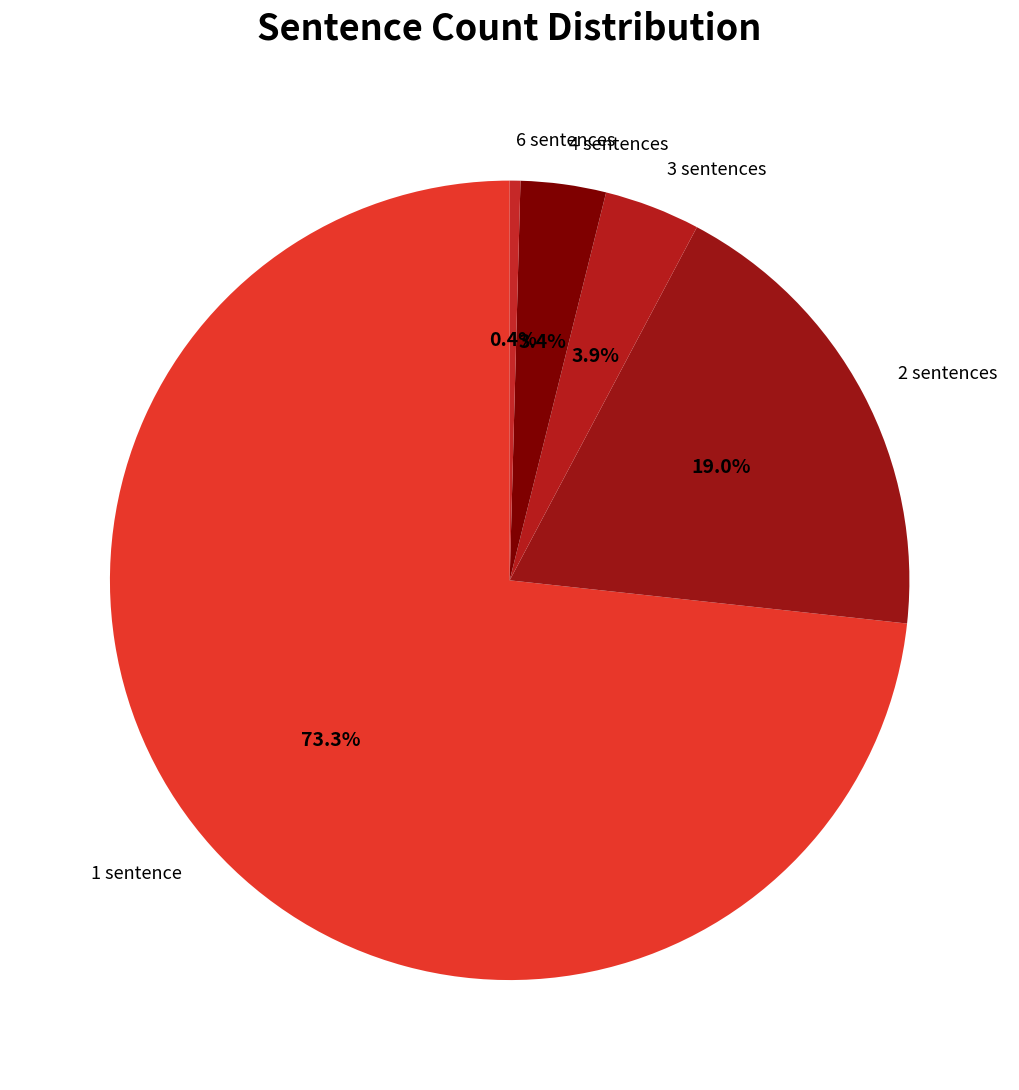

To the nearest percent, what is the difference between the largest and smallest slice percentages?

73%